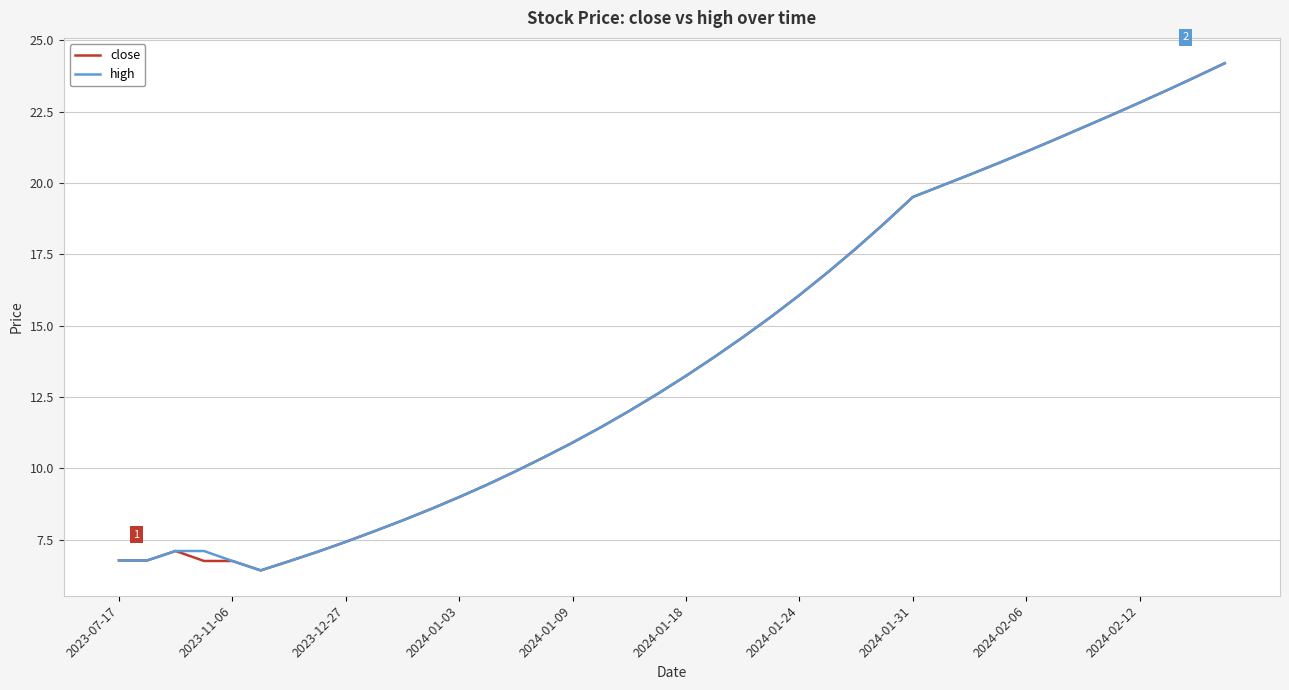

What is the maximum value for close?

24.2